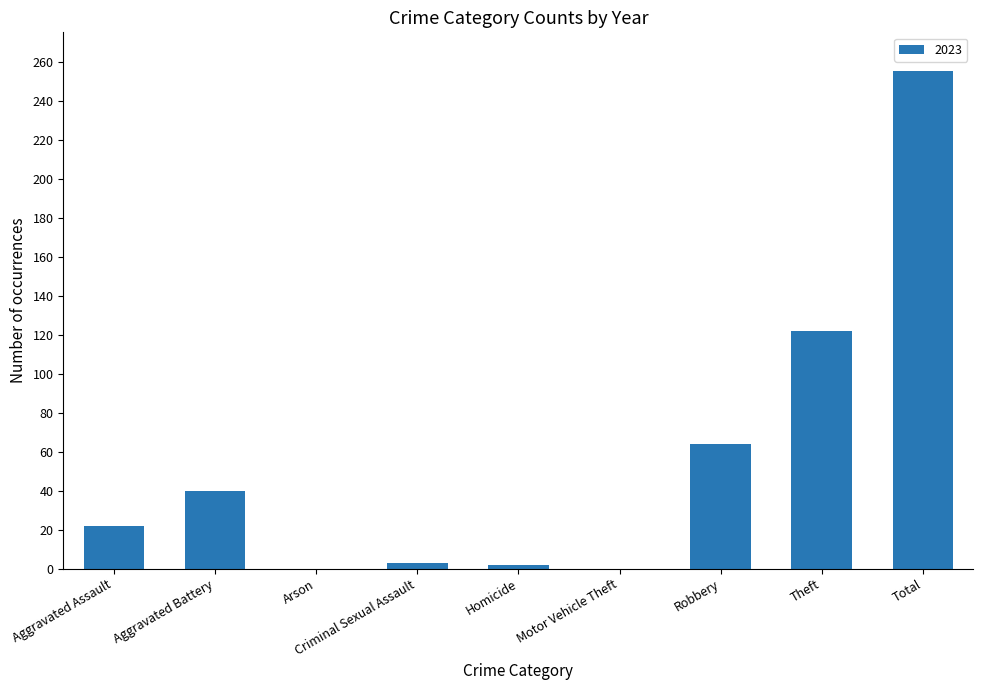

What is the sum of all values?

508